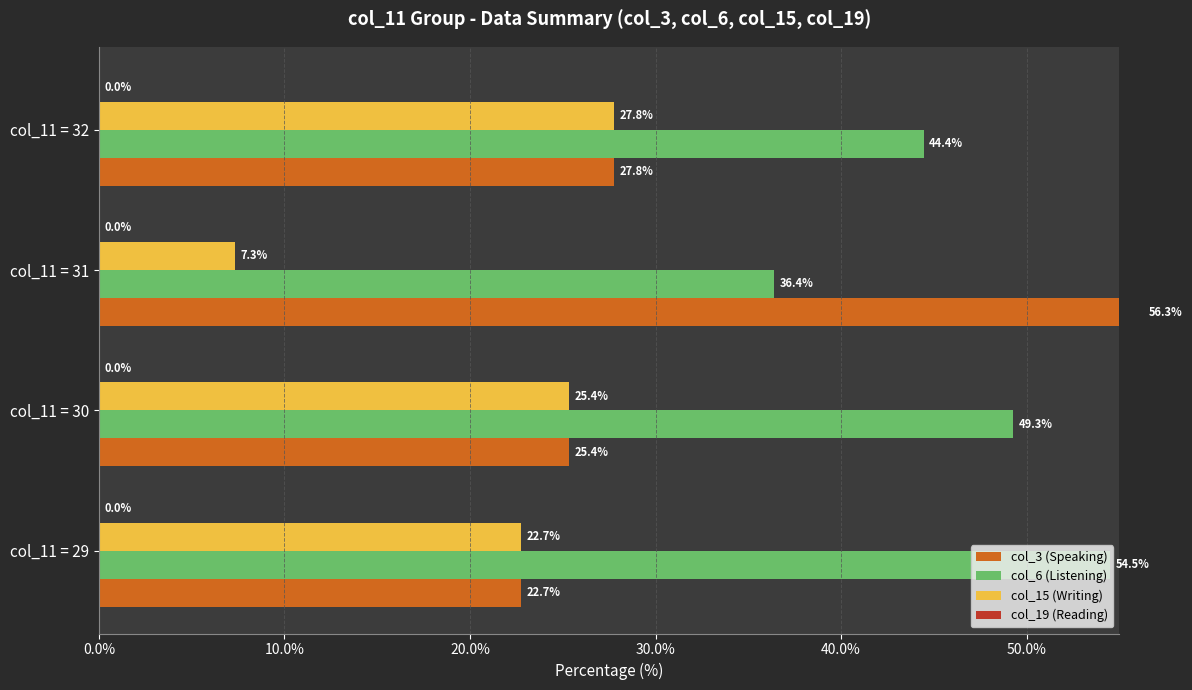

The col_3 (Speaking) series shows 13.9 at col_11 = 30. True or false?

False